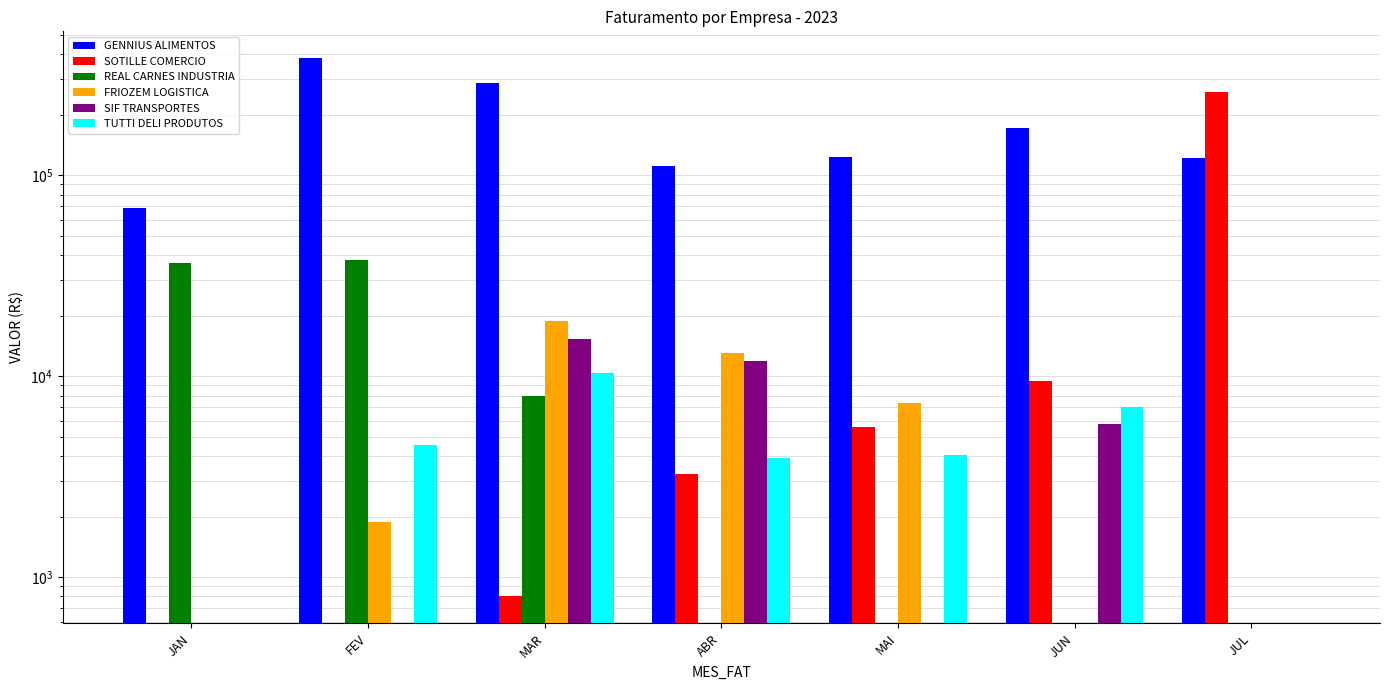

Reading left to right, list all the values displayed in this chart.

GENNIUS ALIMENTOS: 68571.0	381752.4	285998.0	110487.0	122965.0	171238.0	122097.0
SOTILLE COMERCIO: 0.0	0.0	800.0	3250.0	5596.0	9450.0	260000.0
REAL CARNES INDUSTRIA: 36397.4	37785.1	7991.6	0.0	0.0	0.0	0.0
FRIOZEM LOGISTICA: 0.0	1881.4	18877.7	13053.3	7332.0	0.0	0.0
SIF TRANSPORTES: 0.0	0.0	15288.0	11844.6	0.0	5746.7	0.0
TUTTI DELI PRODUTOS: 0.0	4550.0	10400.0	3900.0	4050.0	7050.0	0.0